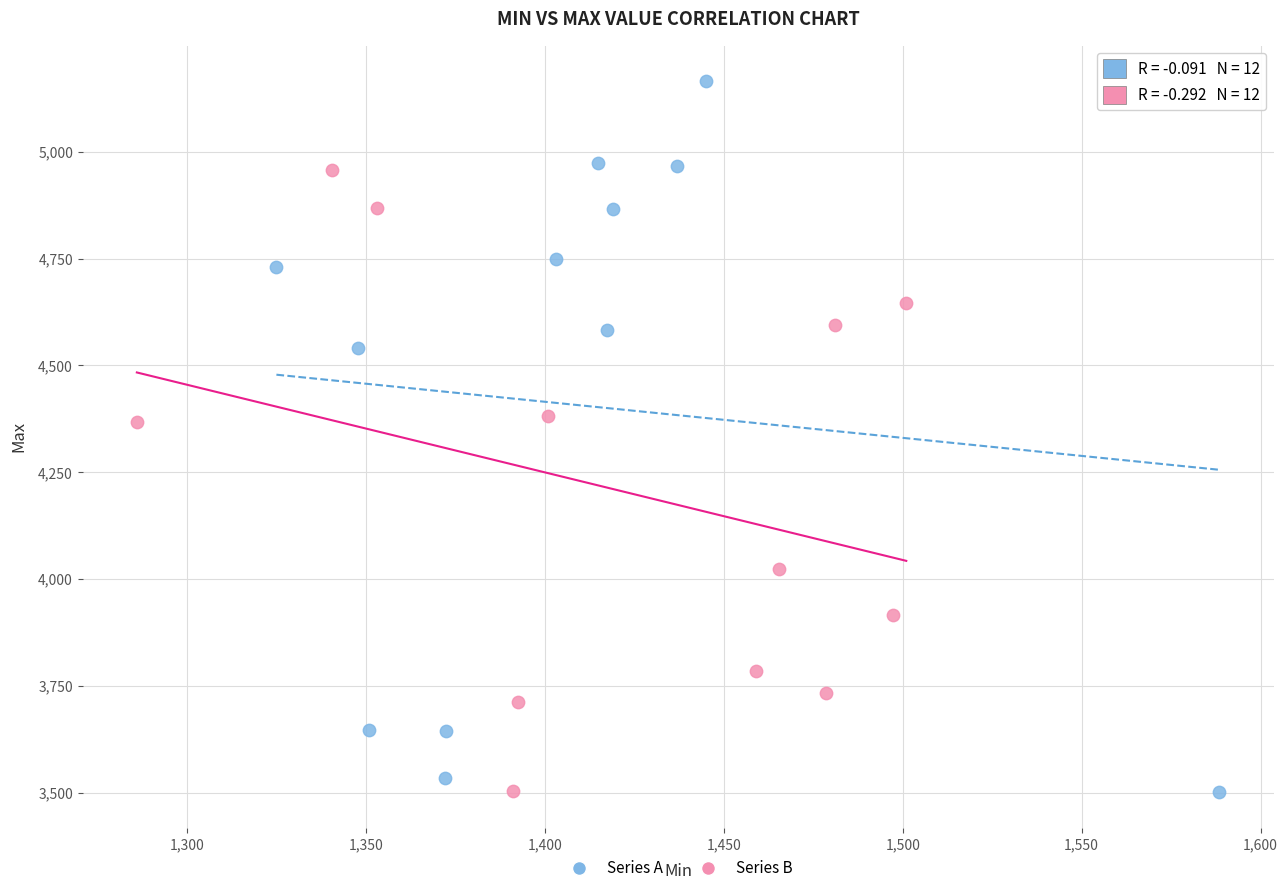

Which series reaches the maximum Y coordinate?

Series A